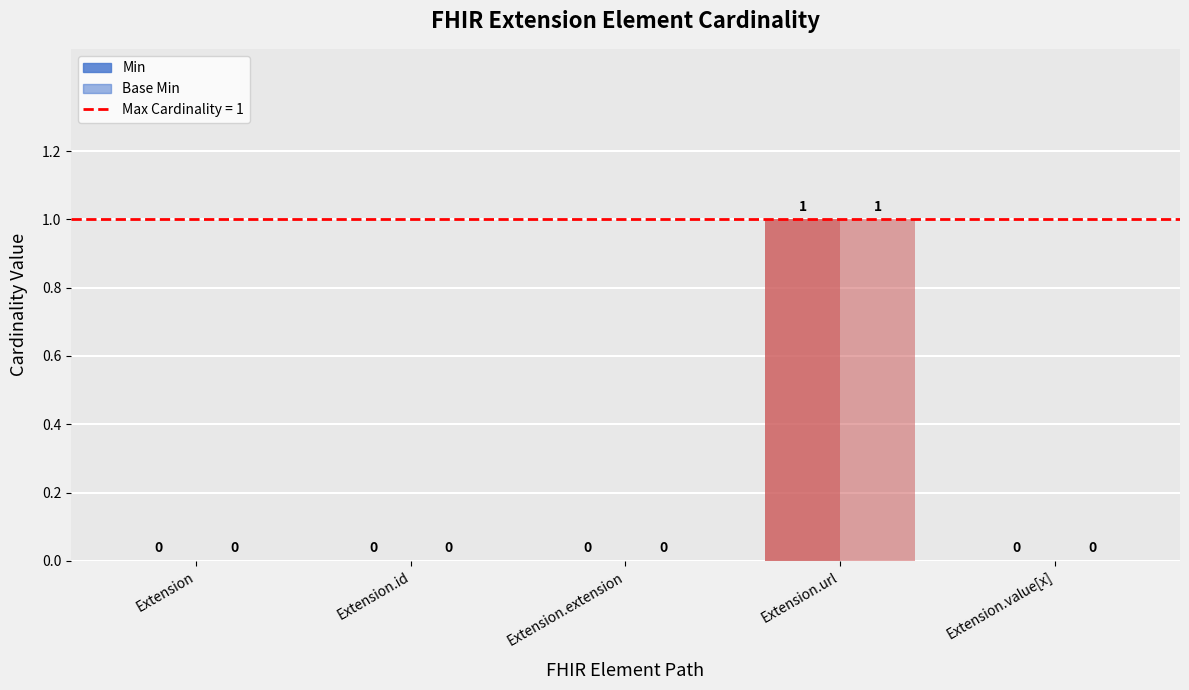

How many positive values does the Base Min series have?

1